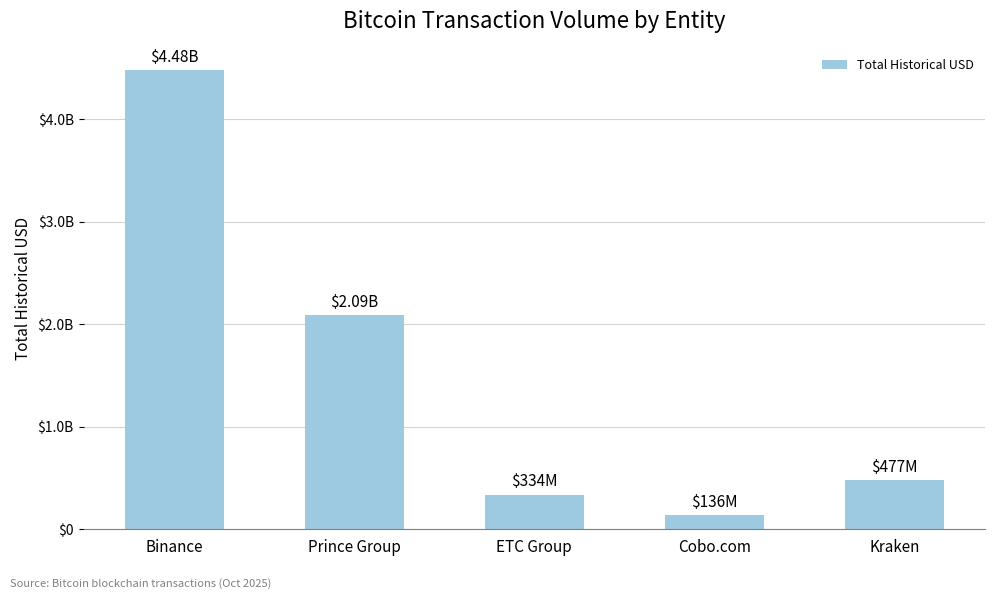

What is the smallest value displayed?

136307008.2